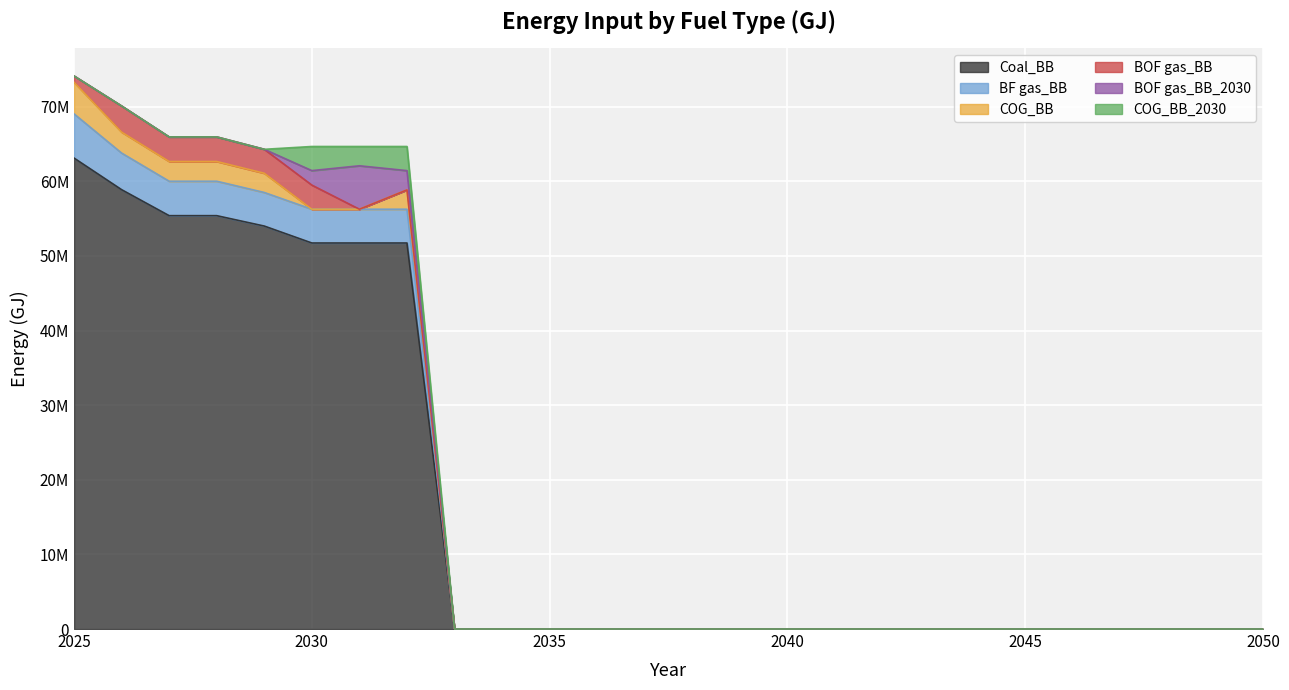

Which has a higher value, 2031 or 2044?

2031